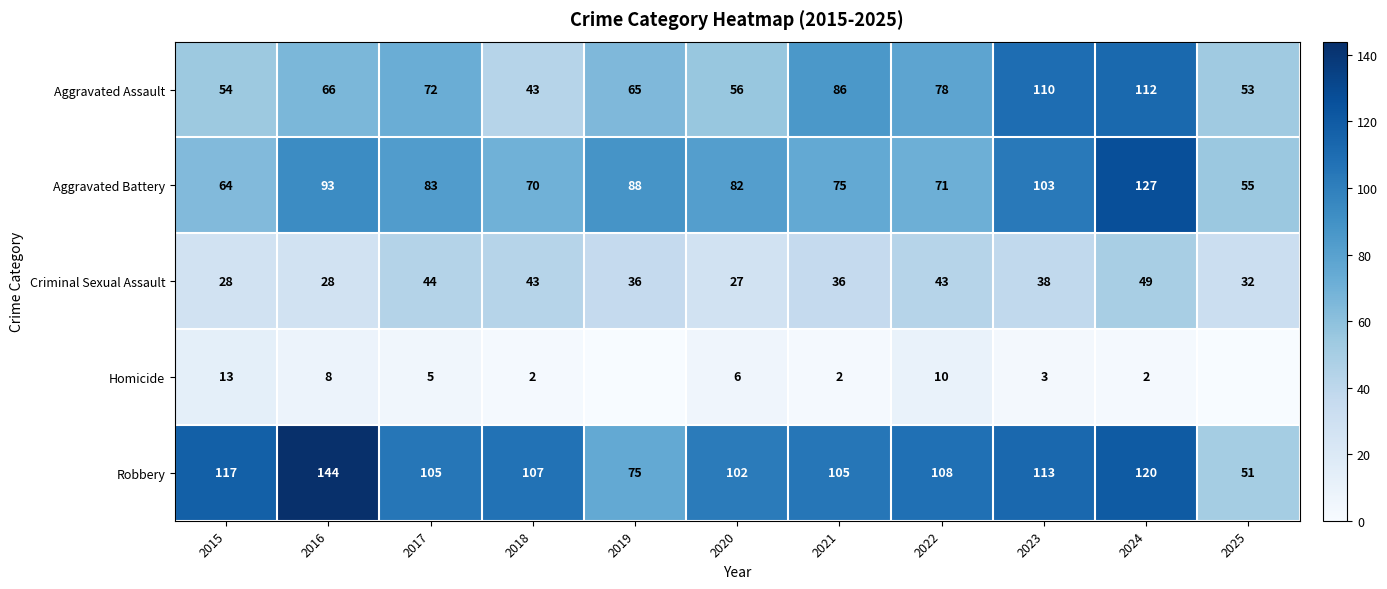

What is the average value of the Criminal Sexual Assault series?

37